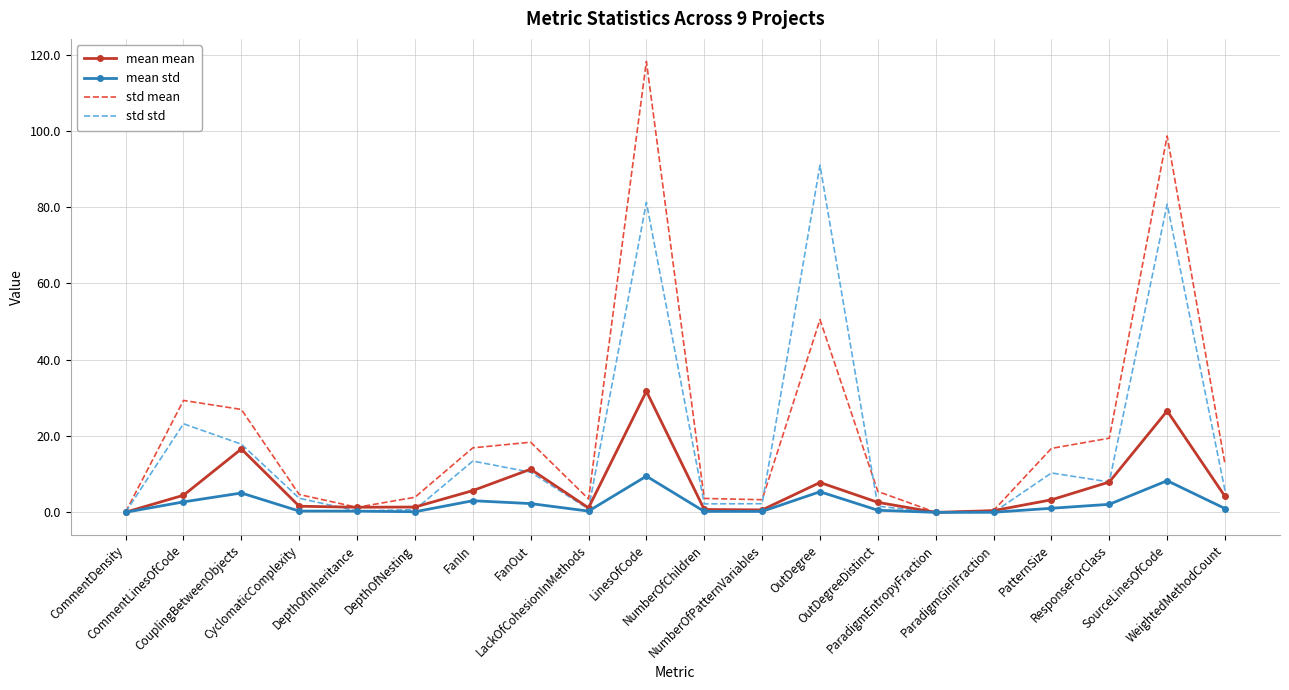

How many values in the std mean series are below 12?

10